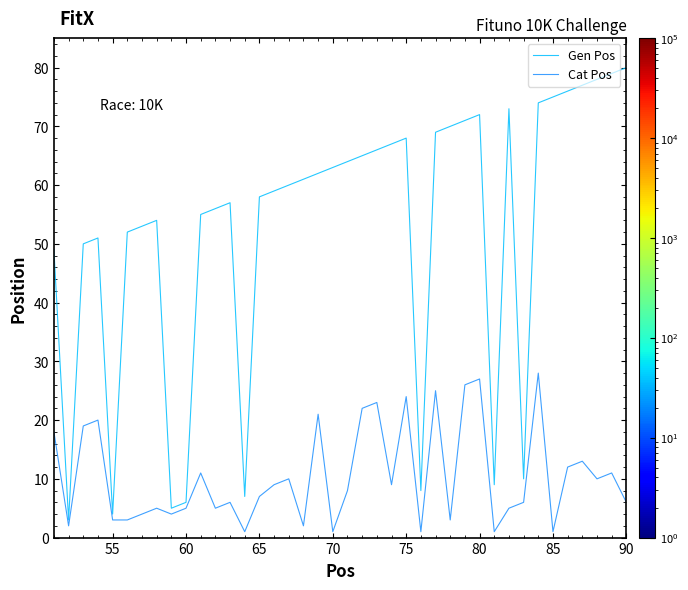

Rank the series by their maximum value, from lowest to highest.

Cat Pos, Gen Pos